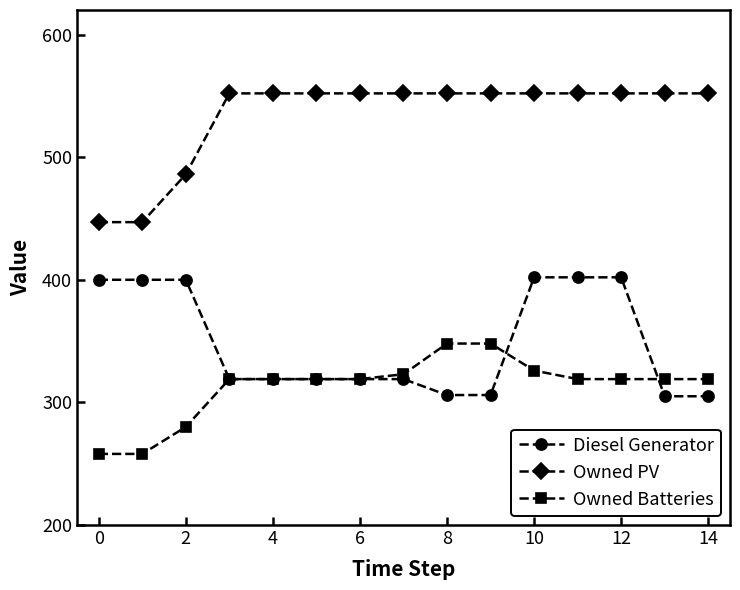

What is the greatest value displayed?

552